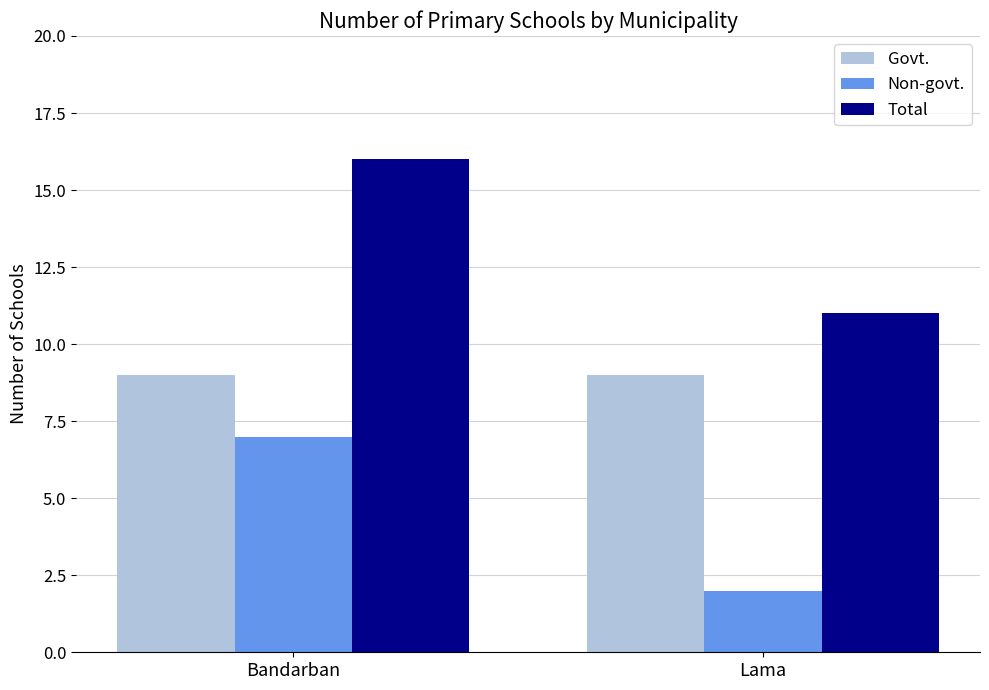

What is the label of the 2nd bar from the left?

Lama